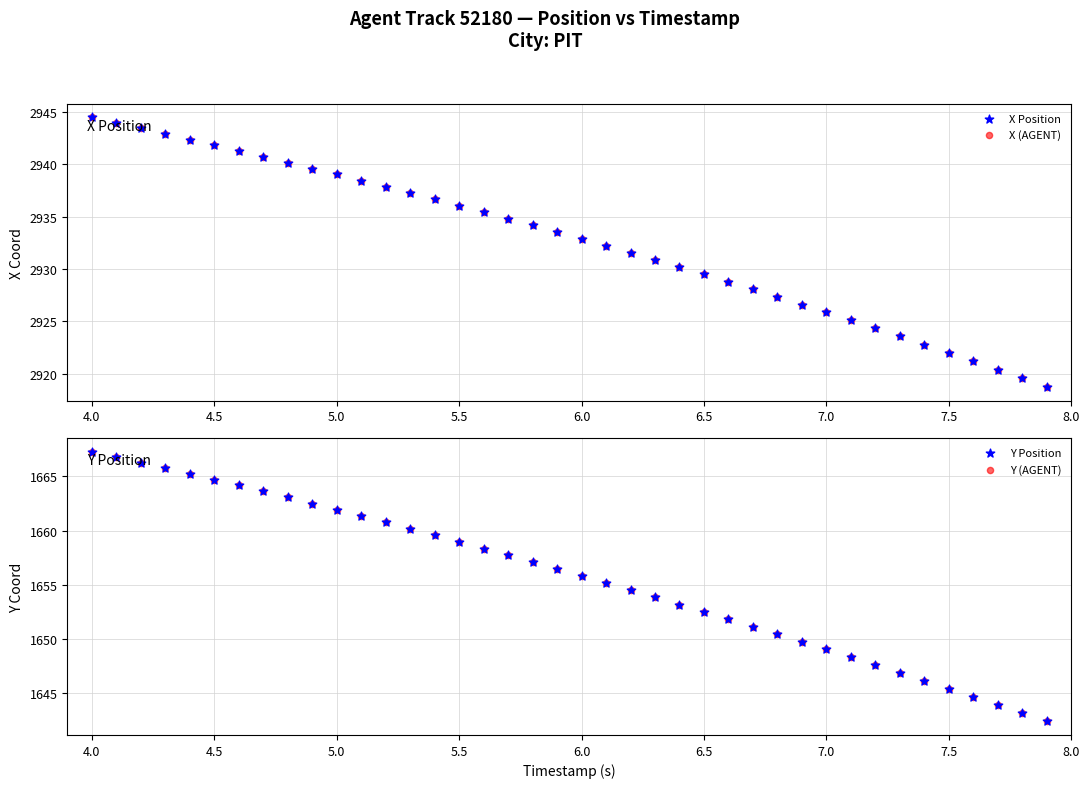

At how many categories does at least one series exceed 2241?

40